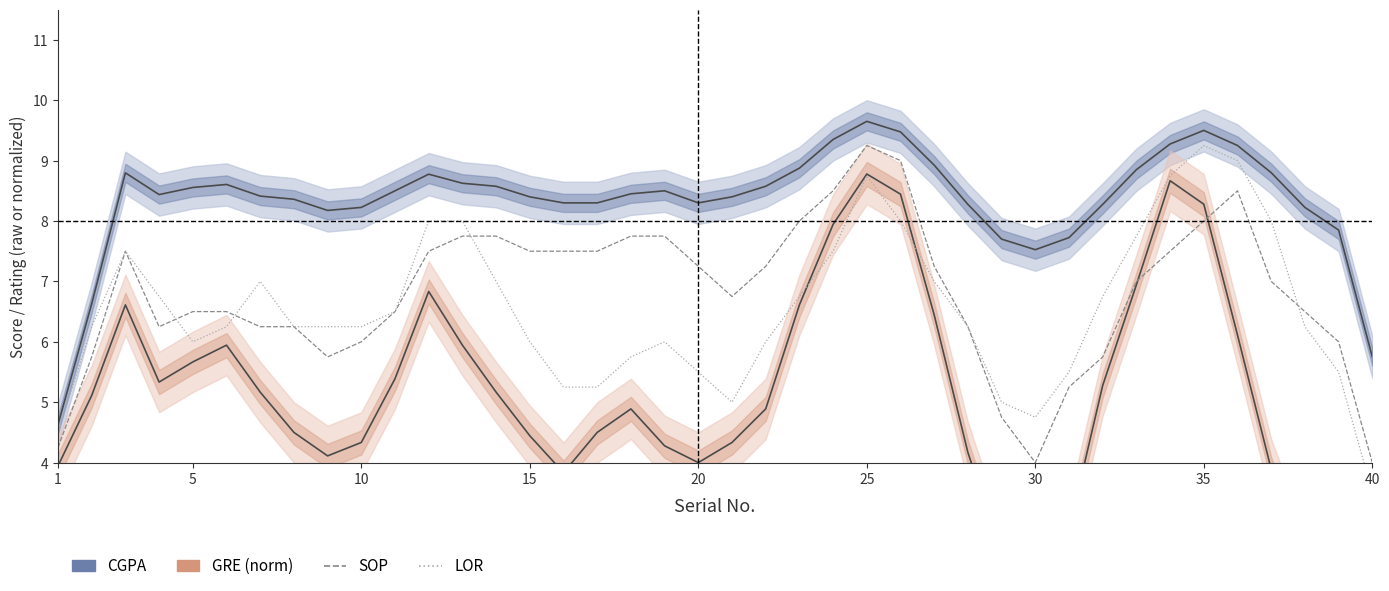

Which series has the largest range (max minus min)?

GRE Score (normalized)